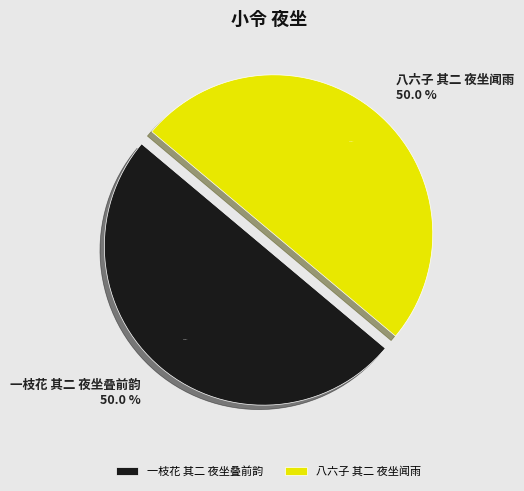

True or false: 一枝花 其二 夜坐叠前韵 accounts for 43% of the total.

False